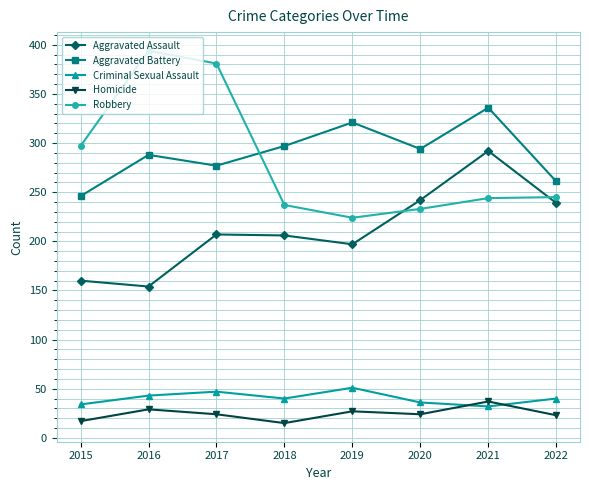

What value does the Aggravated Battery series have at 2015?

246